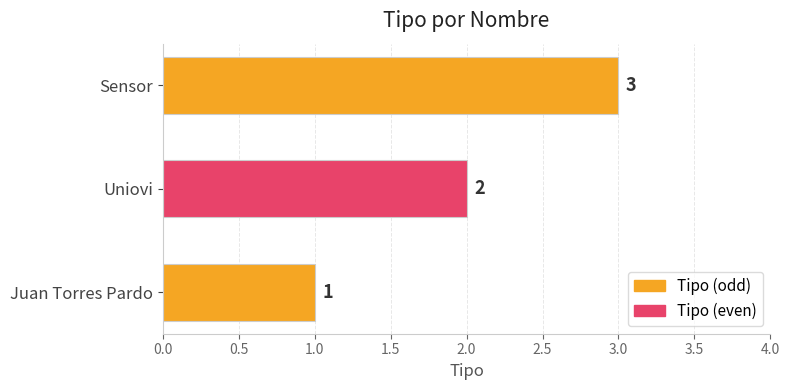

Count the number of categories in the chart.

3